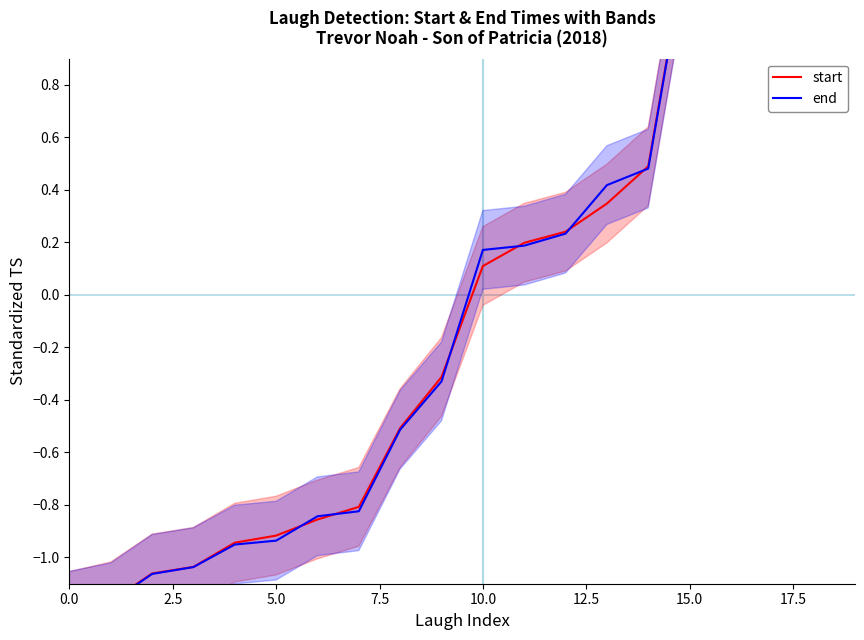

At how many categories does at least one series exceed 0?

10